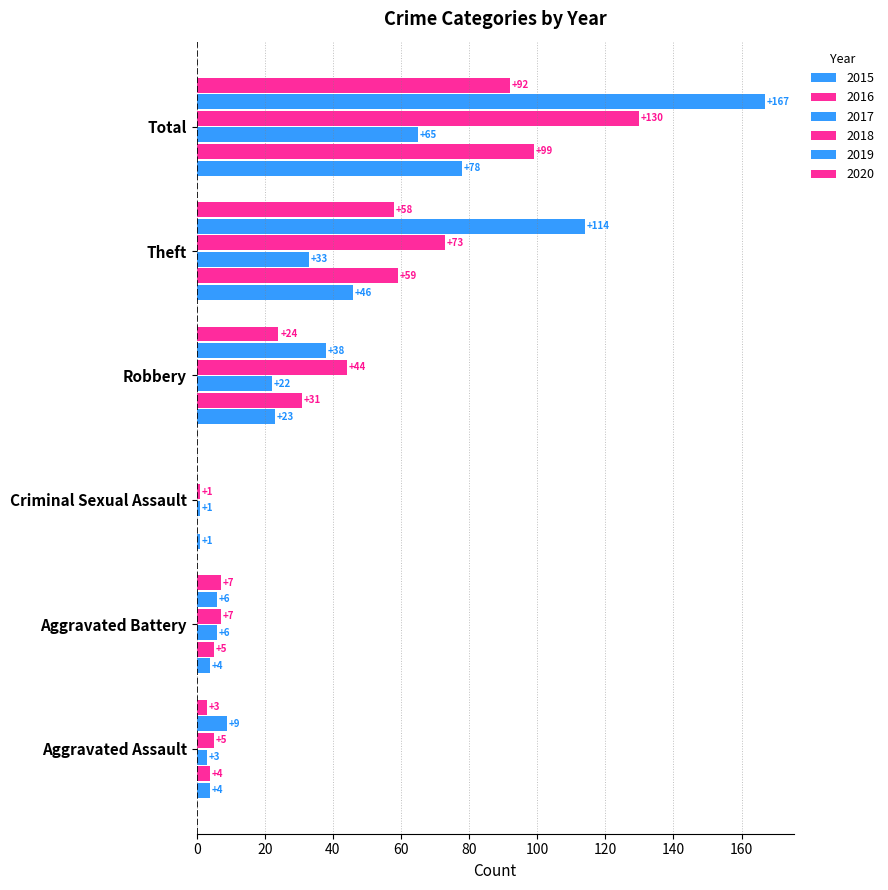

At which label does 2015 reach its minimum?

Criminal Sexual Assault